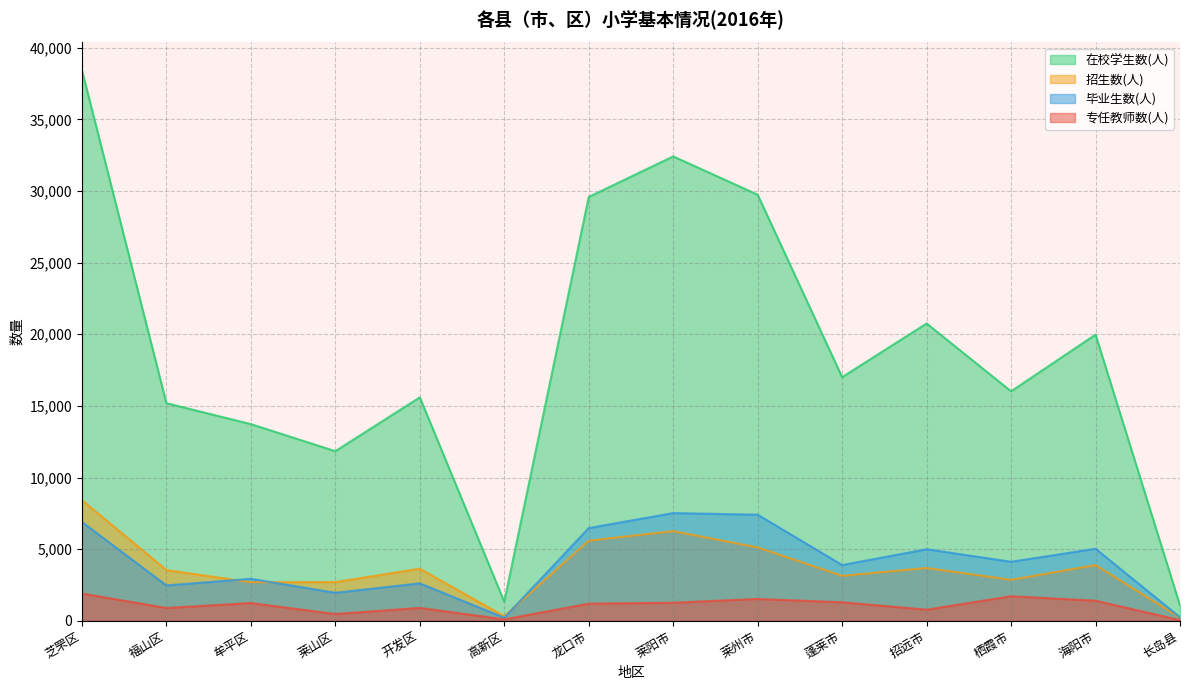

What is the label of the 9th point from the right?

高新区